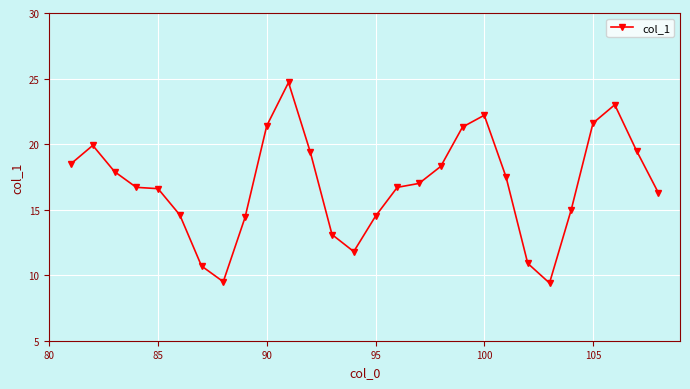

What is the greatest value displayed?

24.7